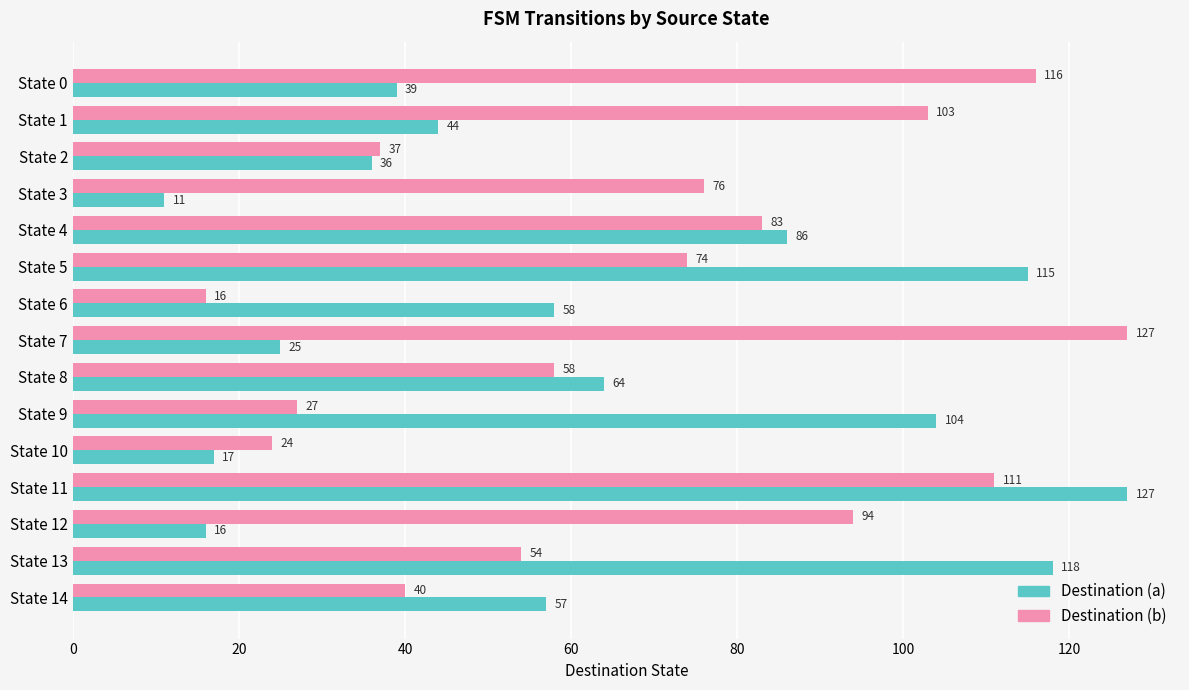

What is the maximum value shown in the chart?

127